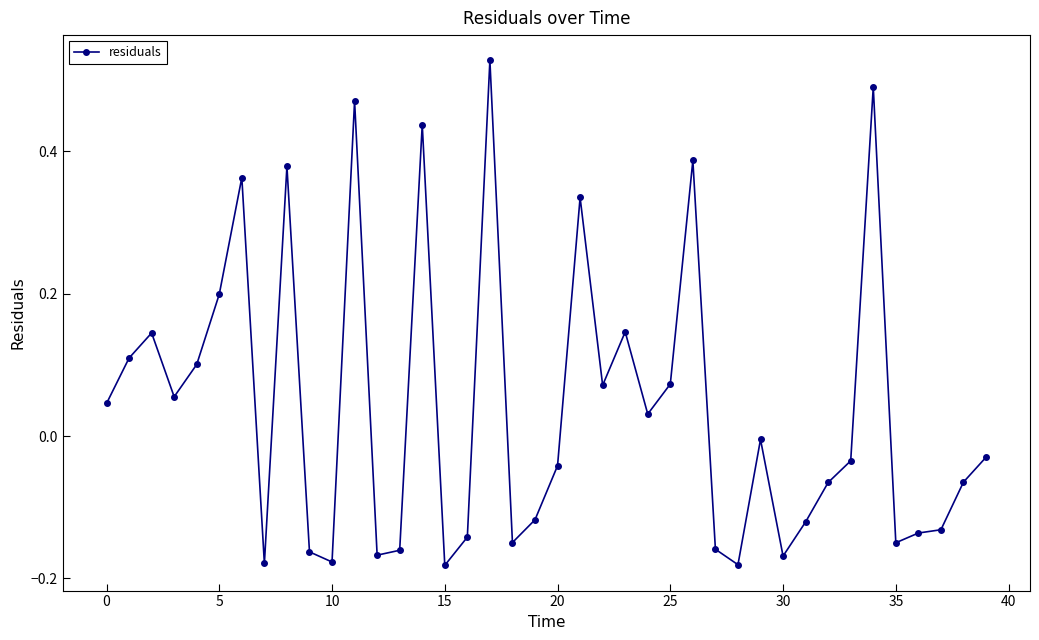

What is the difference between the maximum and minimum values?

0.7